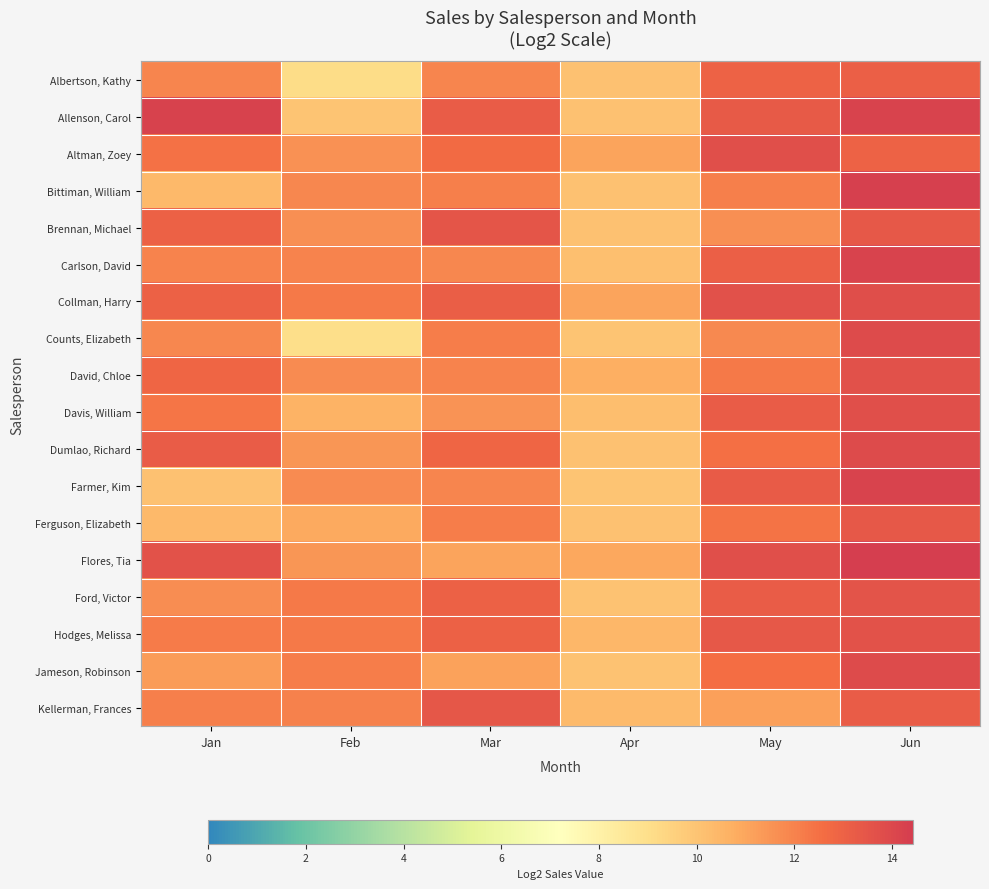

Which label corresponds to the largest value in the chart?

Jun